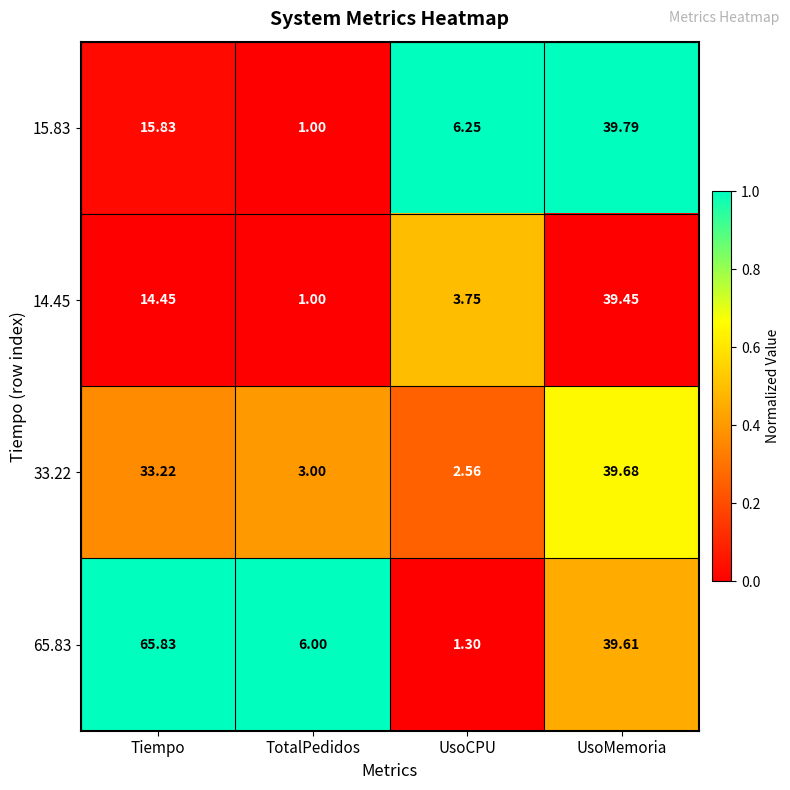

At Tiempo, list the series in order from smallest to largest.

14.45, 15.83, 33.22, 65.83